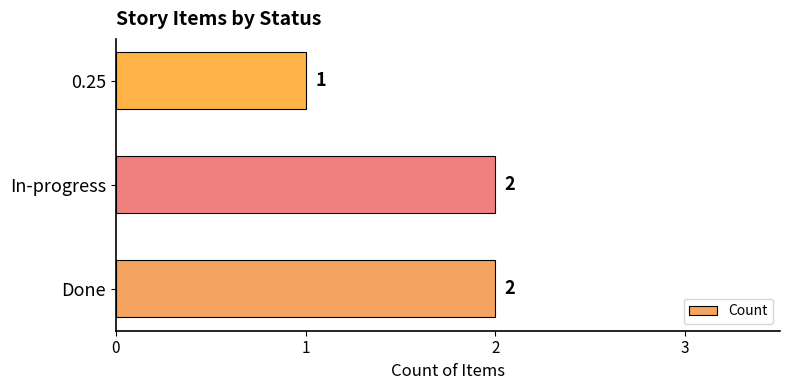

Count the values in the range 1 to 2.

3